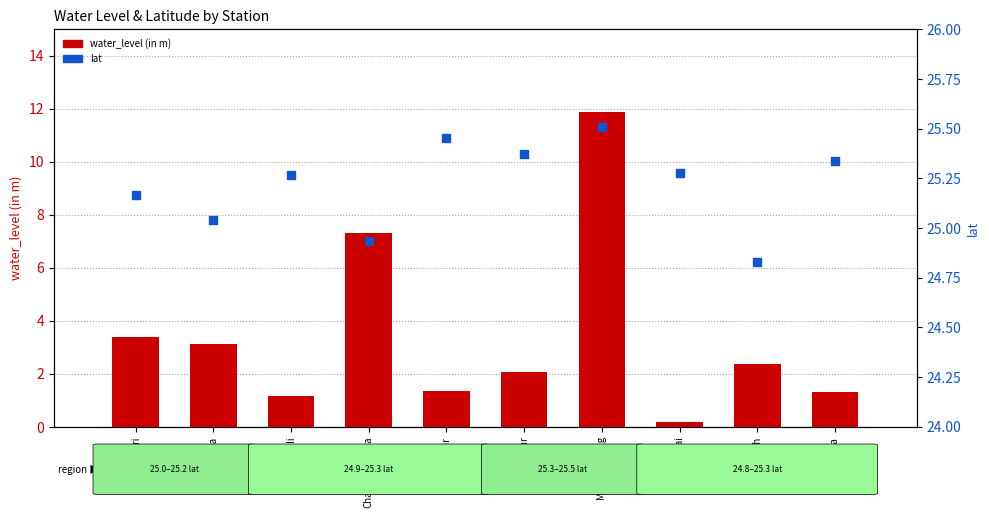

What are all the series names shown in the legend?

water_level (in m), lat